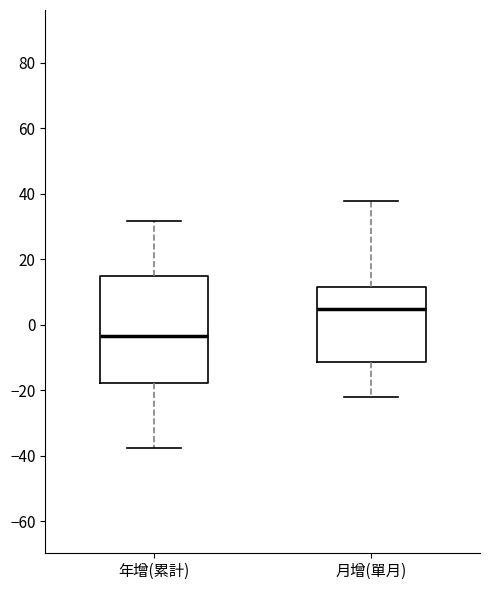

Where is the lower edge of the box for 年增(累計) on the y-axis? The values are not printed on the chart, so give them approximately, as read against the axis.

-18